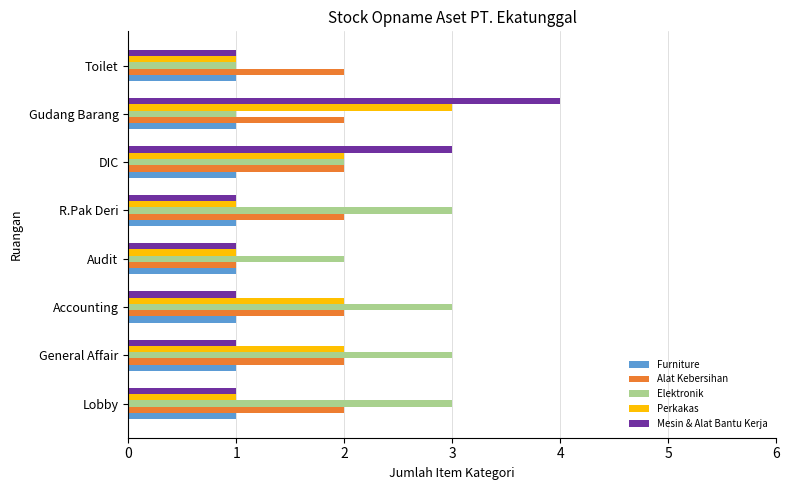

The Alat Kebersihan series shows 1 at Audit. True or false?

True